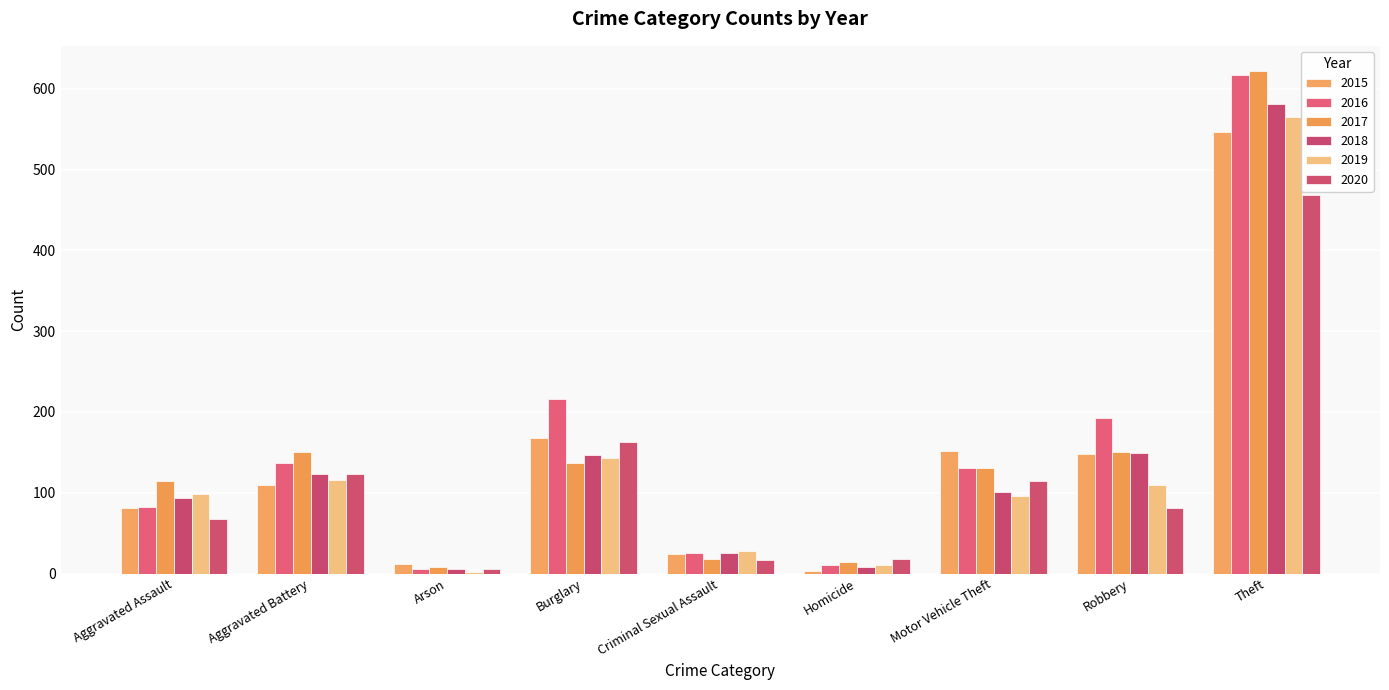

What is the label of the 3rd bar from the right?

Motor Vehicle Theft